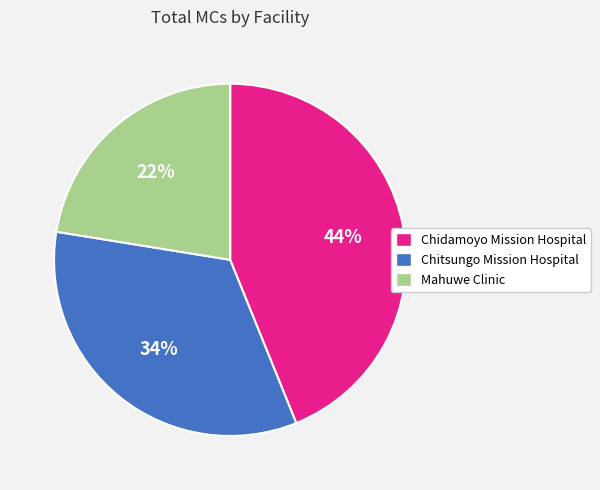

Which slice is the smallest?

Mahuwe Clinic